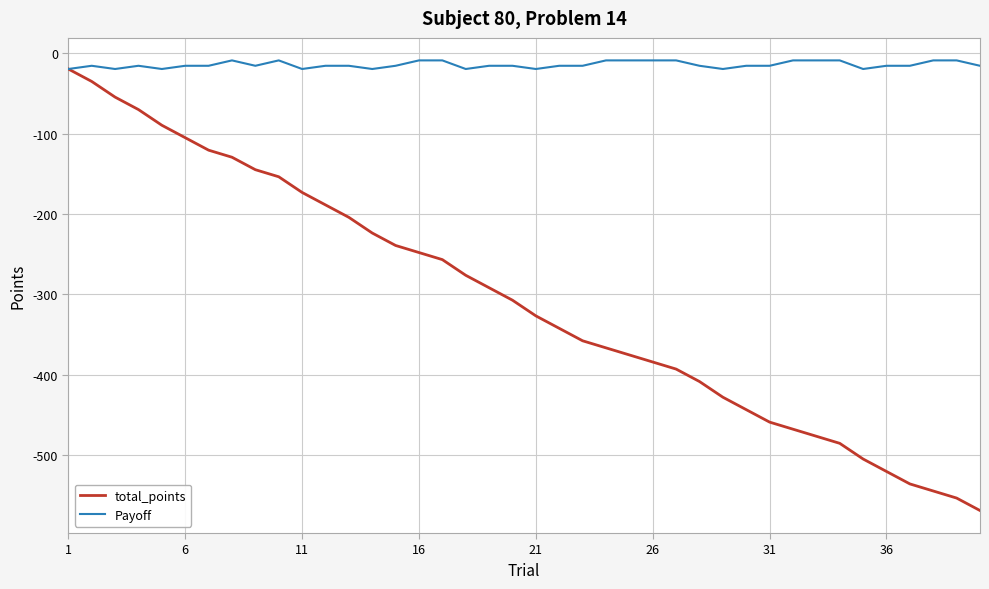

What are all the series names shown in the legend?

total_points, Payoff